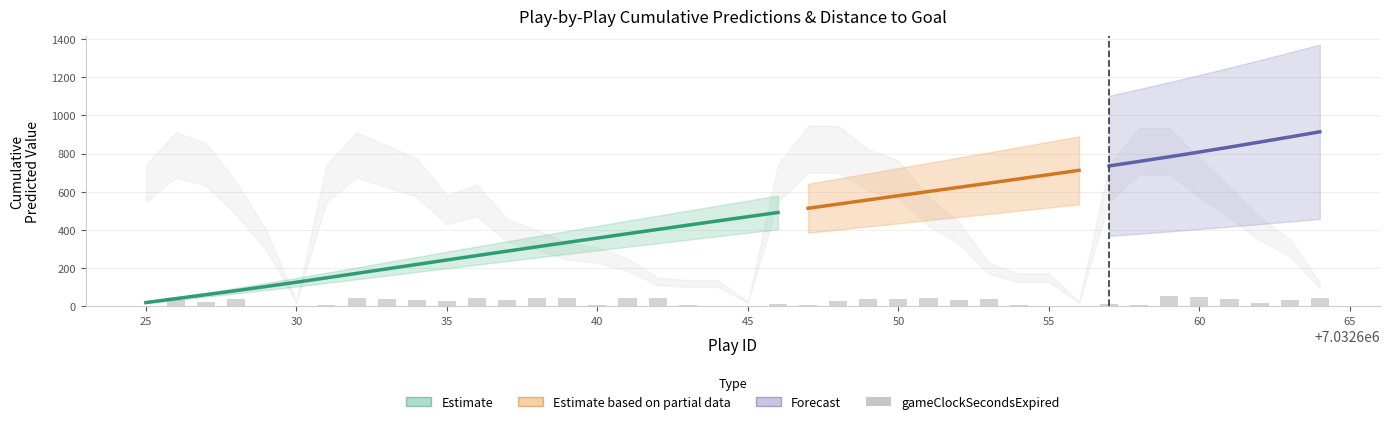

What is the spread (max minus min) of values at 7032653?

624.8